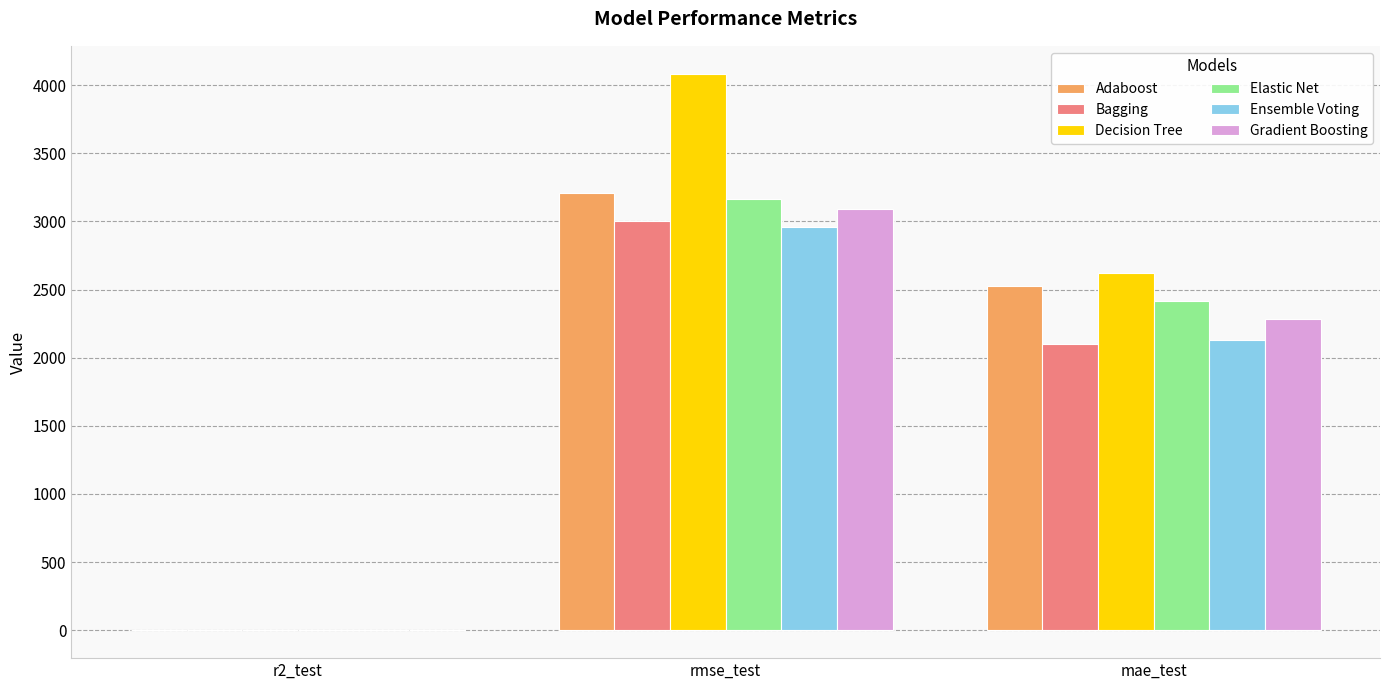

The Gradient Boosting series shows 1426.3 at rmse_test. True or false?

False